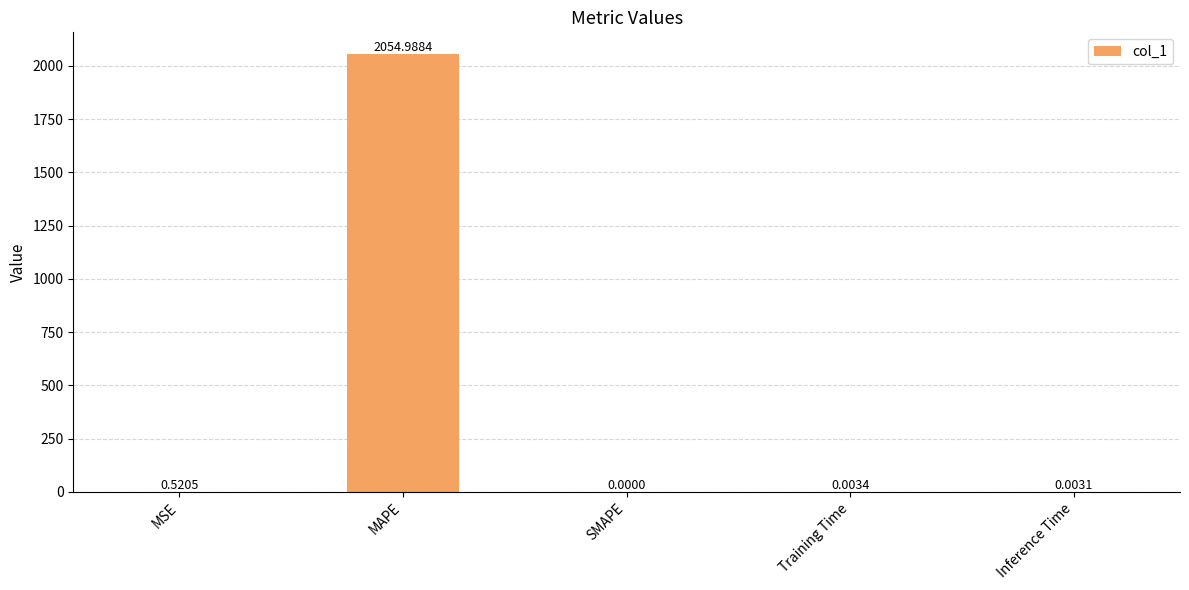

Where is the data nearest to the value 1027?

MSE